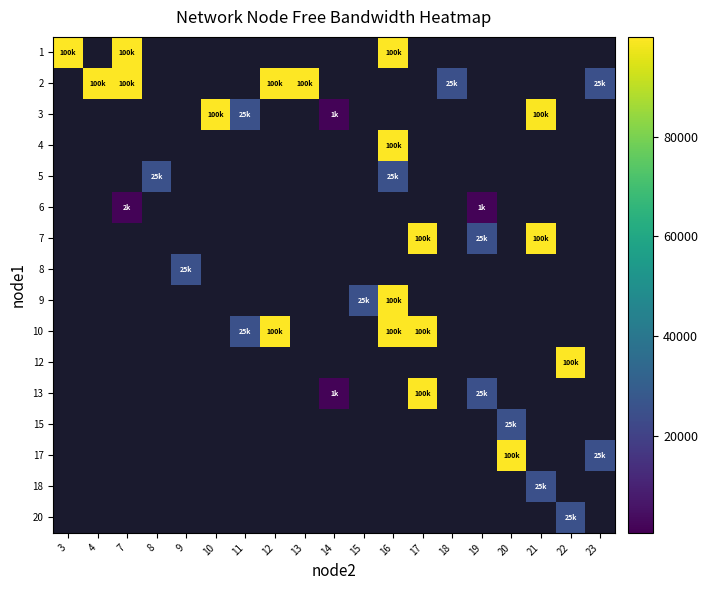

Which has a higher value, 16 or 17?

16